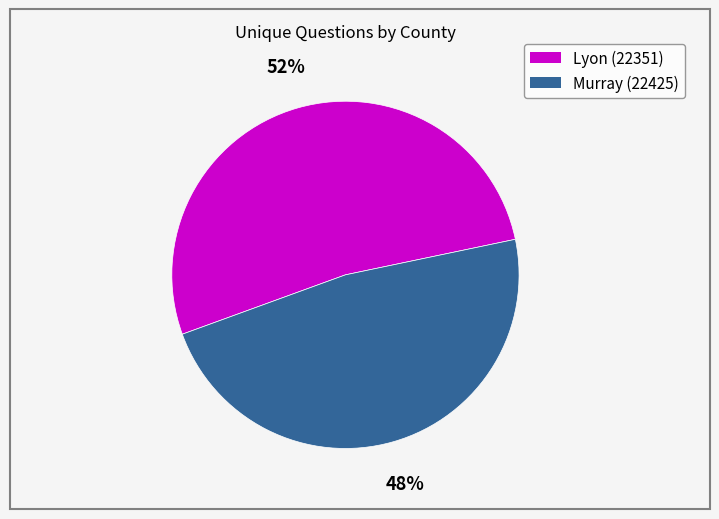

To the nearest percent, what is the average slice percentage?

50%